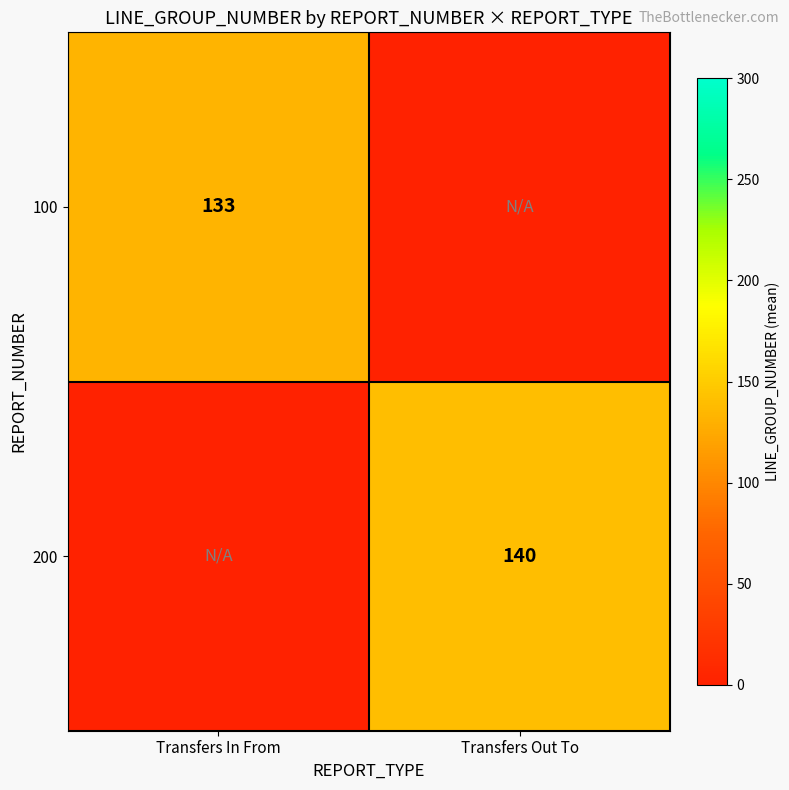

Is the value of 100 at Transfers In From greater than the value of 200 at Transfers Out To?

No